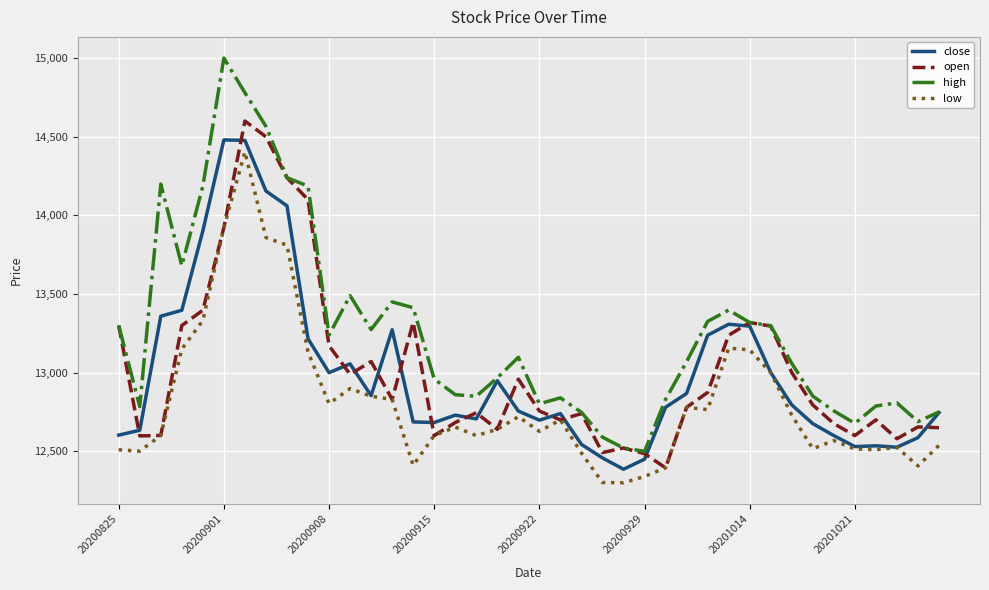

Rank the series by their maximum value, from highest to lowest.

high, open, close, low